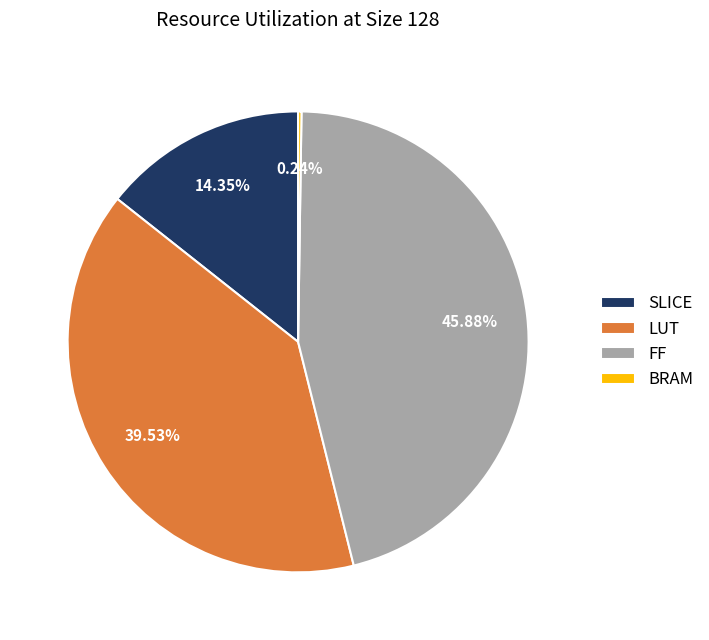

To the nearest percent, what percentage of the pie is SLICE?

14%